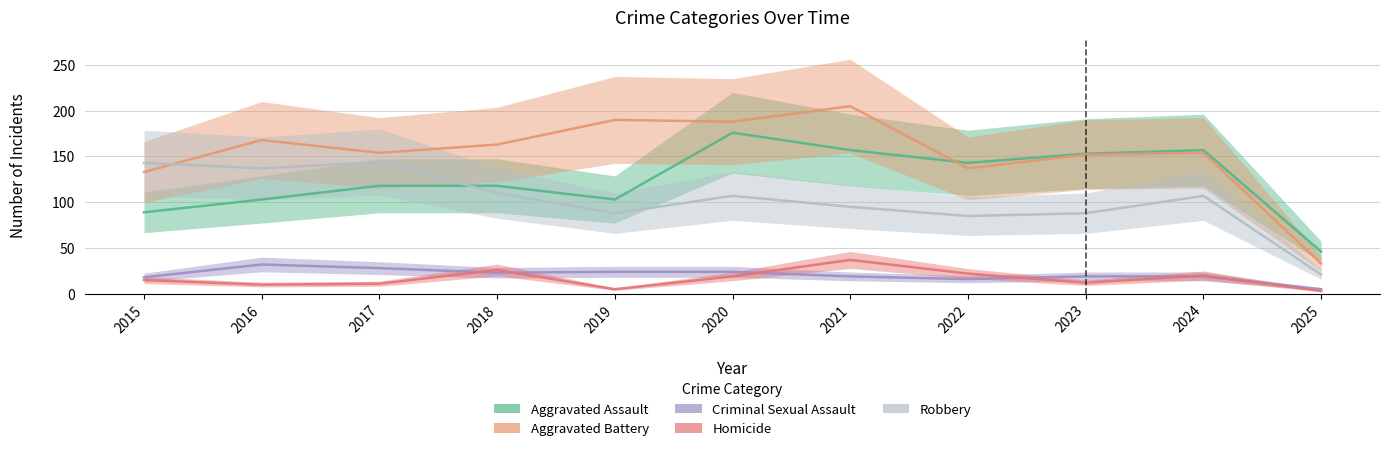

What is the average value of the Aggravated Assault series?

124